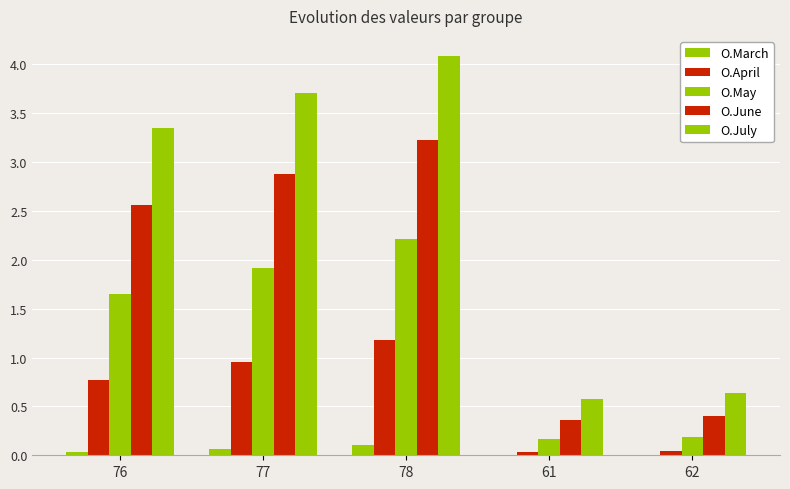

True or false: O.July has a value of 0.2 at 61.

False